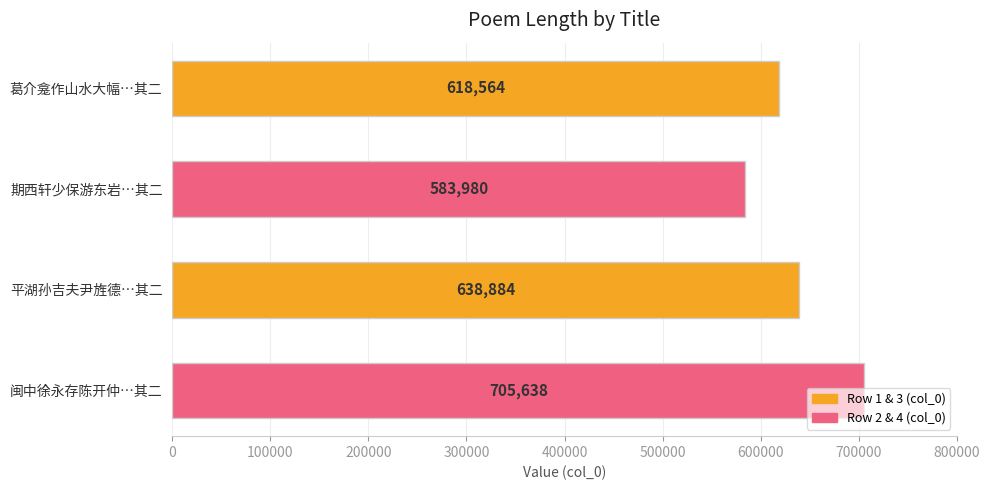

Which has a higher value, 闽中徐永存陈开仲…其二 or 葛介龛作山水大幅…其二?

闽中徐永存陈开仲…其二